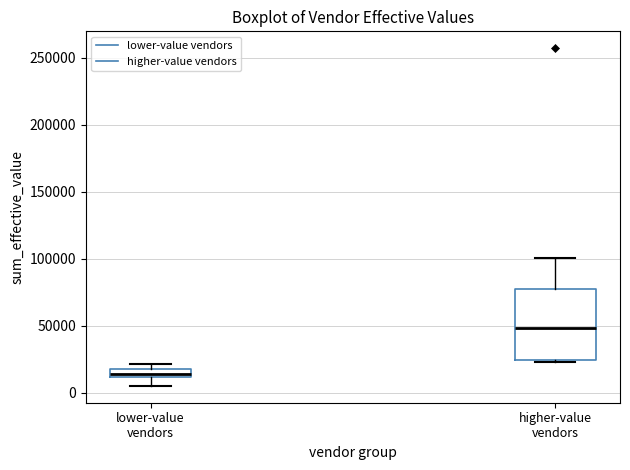

Which box is the tallest, from its lower edge to its upper edge?

higher-value vendors